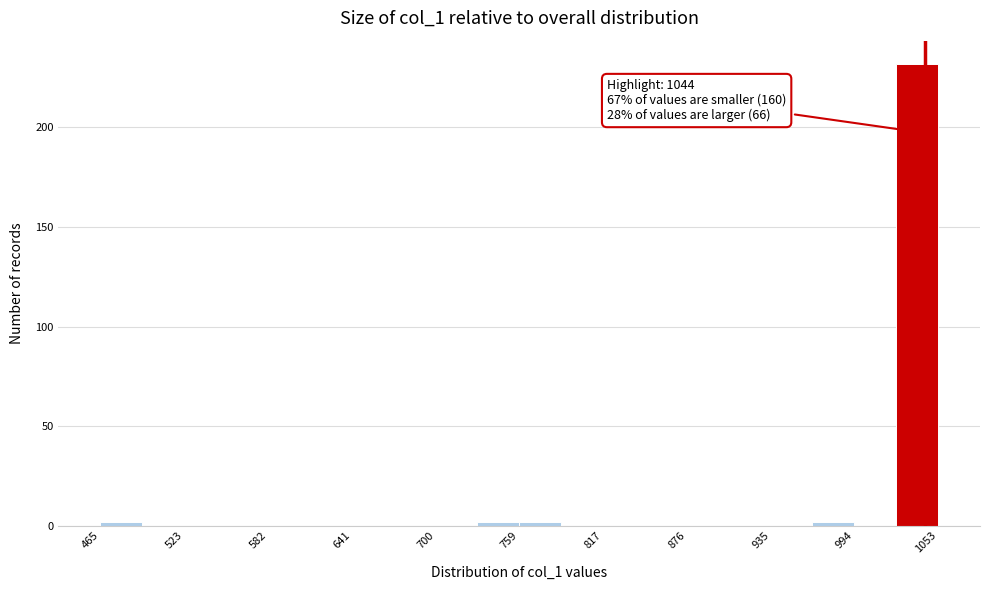

Around what value on the x-axis is the tallest bar? Give the approximate position of its centre, as read against the axis.

1040